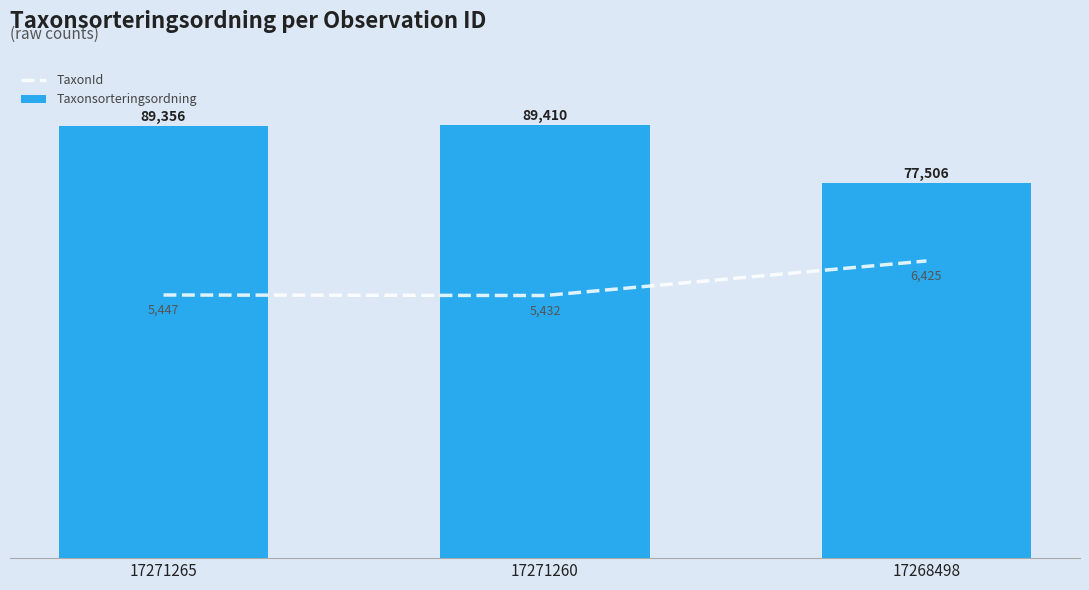

Reading left to right, extract all data points from this chart.

TaxonId: 54362.1	54254.2	61396.6
Taxonsorteringsordning: 89356.0	89410.0	77506.0